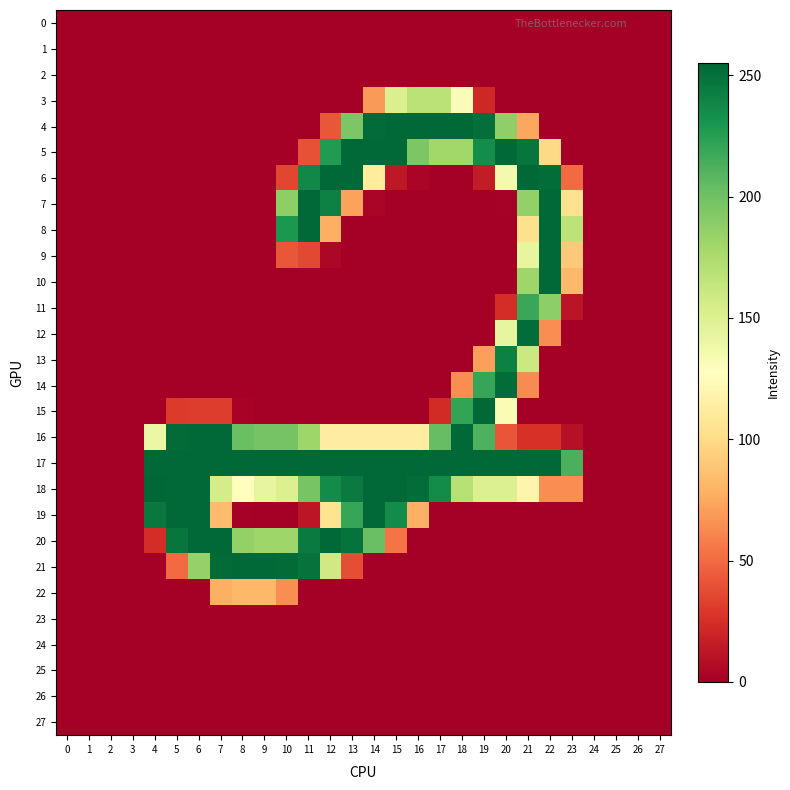

Which series has the largest range (max minus min)?

18